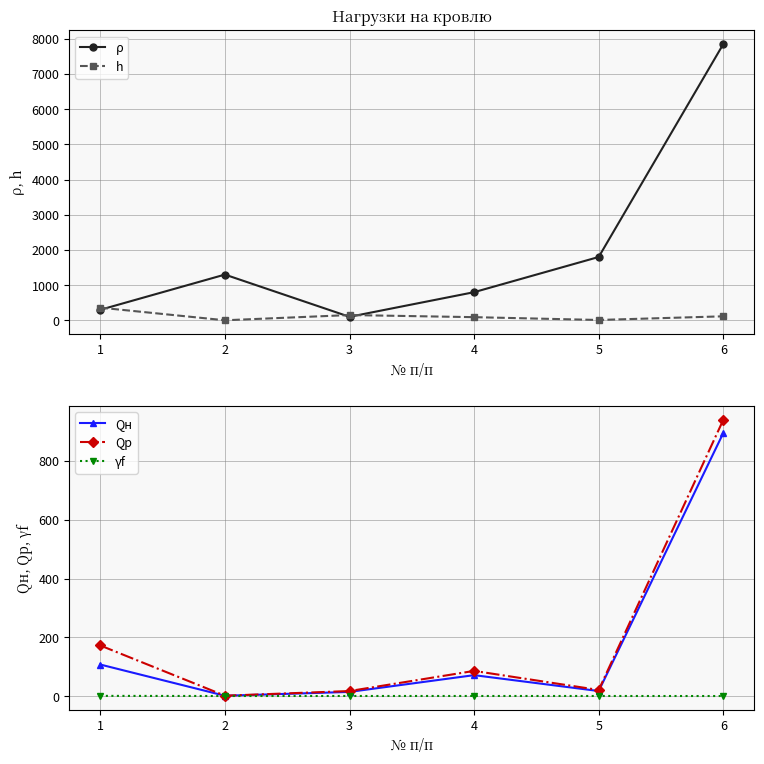

The value of γf at 2 is 1.1. True or false?

True